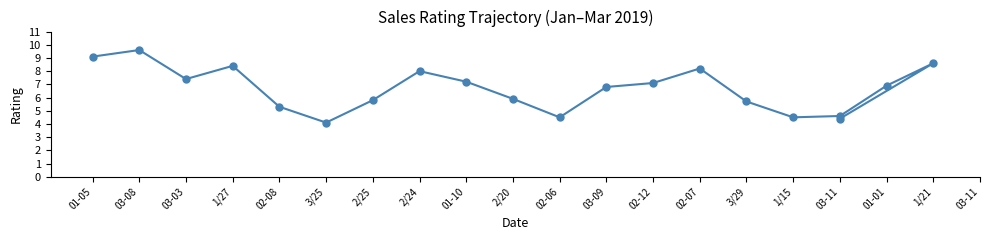

Count the number of data series in this chart.

1